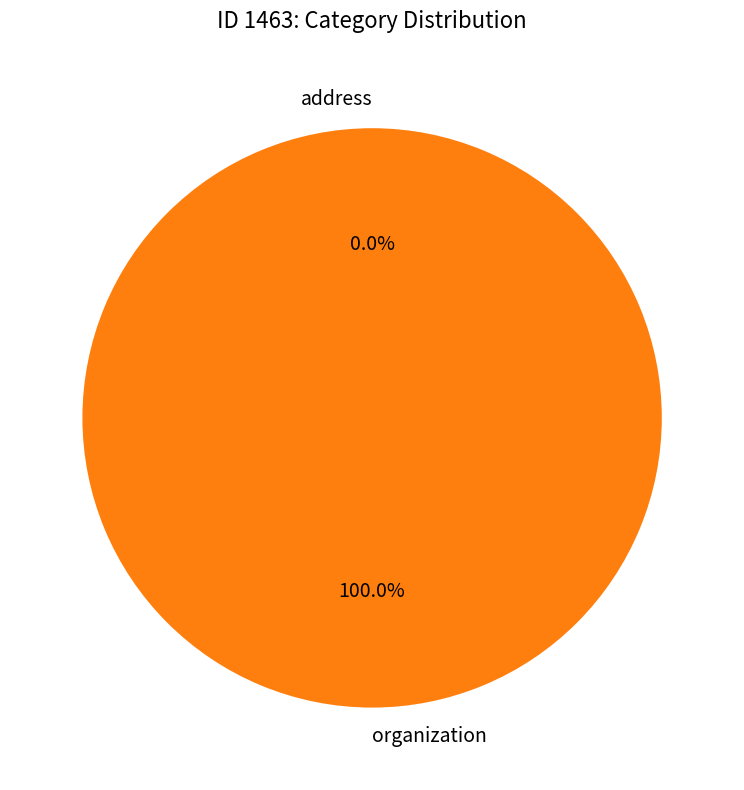

Which category has the smallest portion of the pie?

address